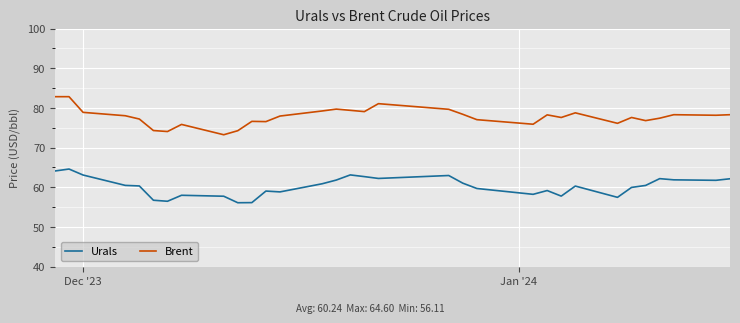

Rank the series by their average value, from lowest to highest.

Urals, Brent